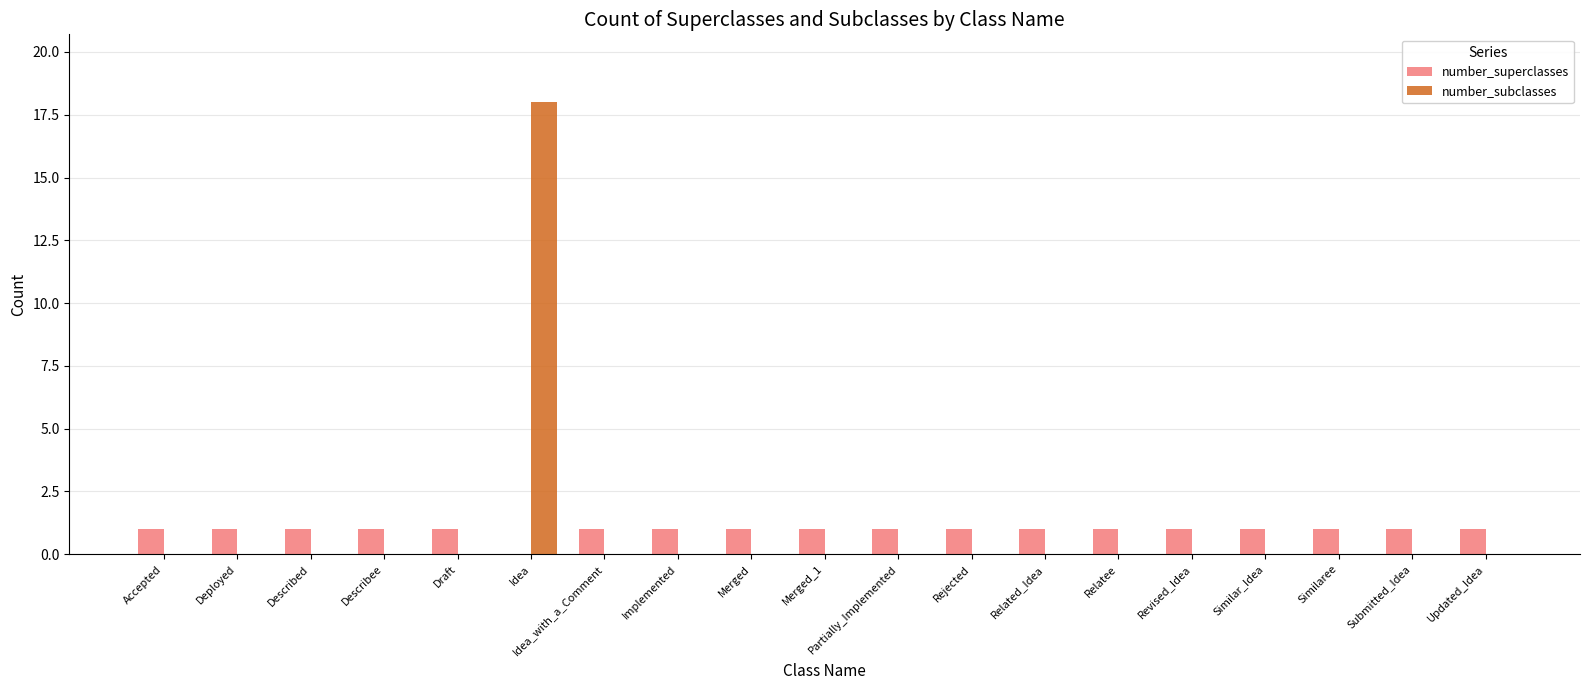

What value does the number_superclasses series have at Revised_Idea?

1